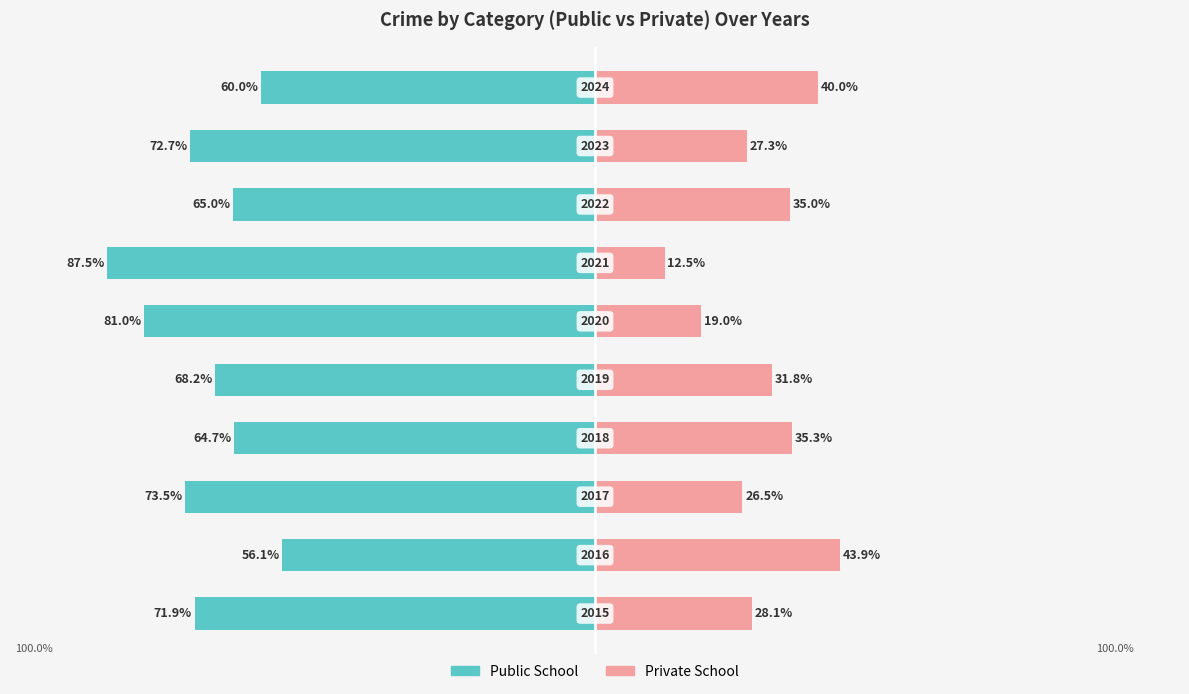

Is it true that Private School equals 30.6 at 5?

False